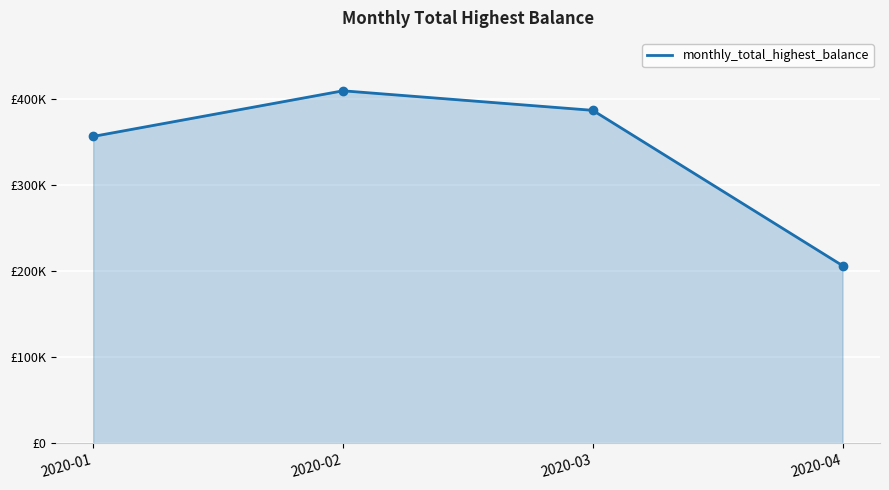

Read the value at 2020-03, to the nearest 10.

386900